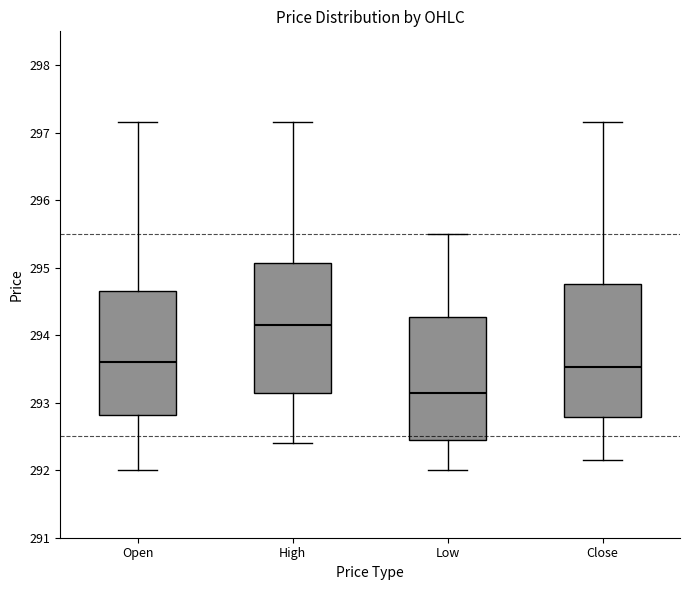

Reading left to right, transcribe this box plot: for each box, give where its median line is, the range the box spans, and where its two whiskers end, as read against the y-axis. The values are not printed on the chart, so give them approximately, as read against the axis.

Open: median 293.6, box 292.8 to 294.6, whiskers 292.0 to 297.1
High: median 294.1, box 293.1 to 295.1, whiskers 292.4 to 297.1
Low: median 293.1, box 292.5 to 294.3, whiskers 292.0 to 295.5
Close: median 293.5, box 292.8 to 294.8, whiskers 292.1 to 297.1